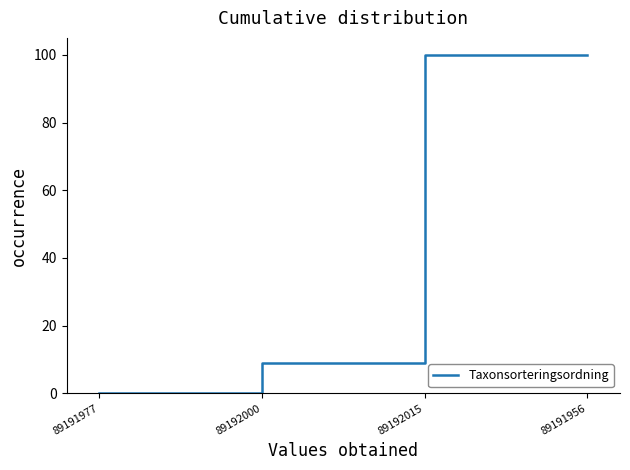

Between 89192015 and 89192000, which is larger?

89192015